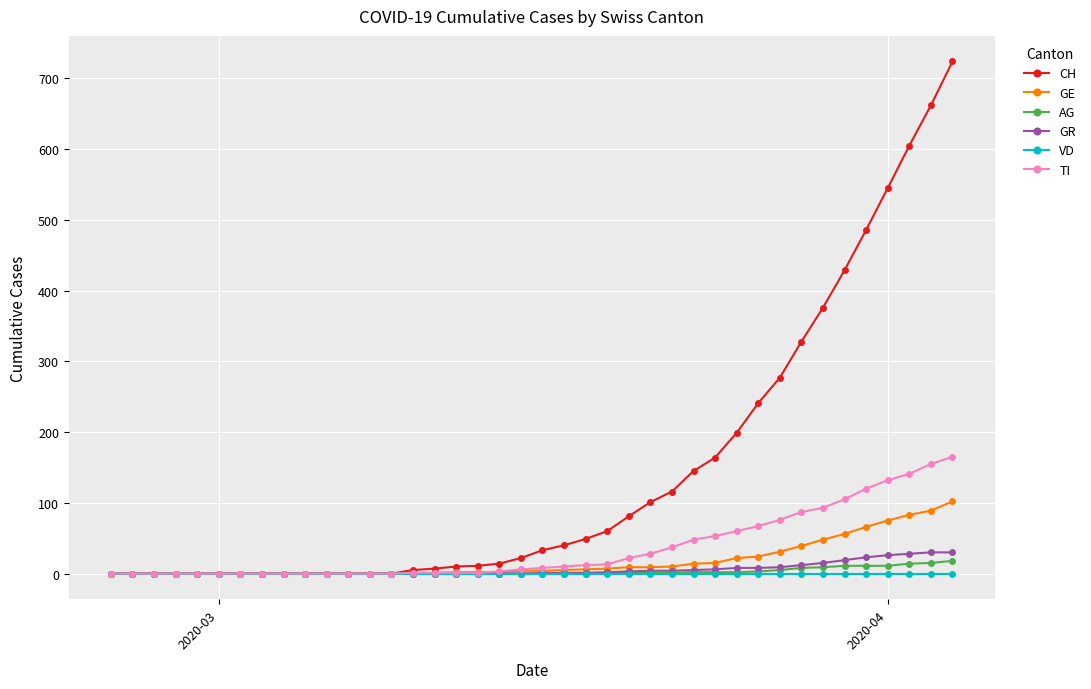

How many data points in GR are less than 1?

20